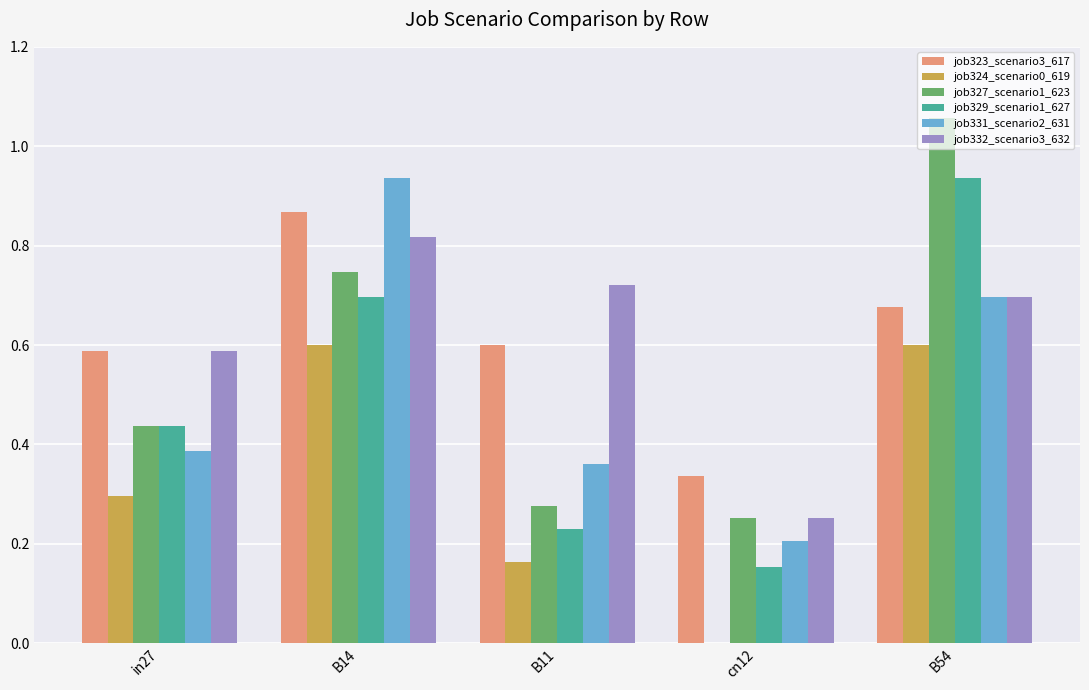

Is it true that job331_scenario2_631 equals 0.2 at cn12?

True